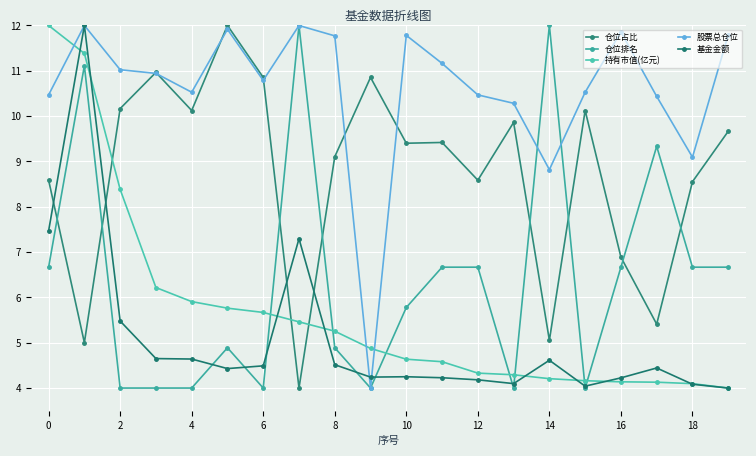

What is the label of the 13th point from the left?

12